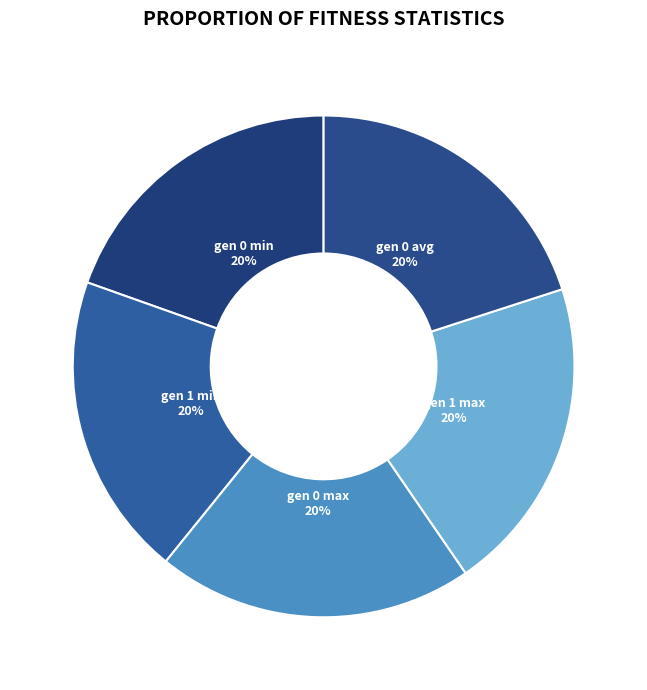

To the nearest percent, what is the combined percentage of gen 0 max and gen 0 min?

40%